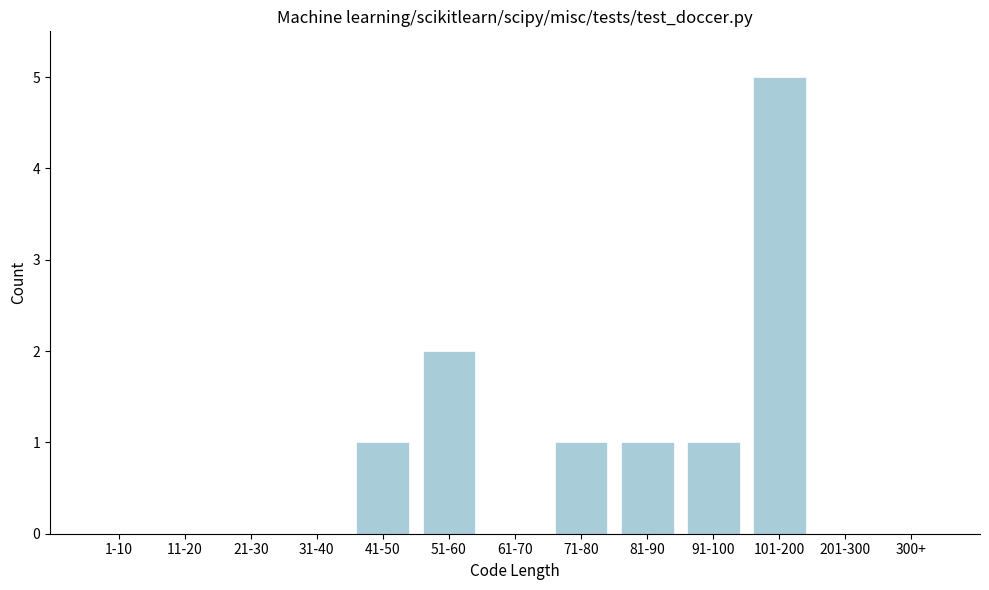

Reading left to right, transcribe all the data shown in this chart.

1-10=0	11-20=0	21-30=0	31-40=0	41-50=1	51-60=2	61-70=0	71-80=1	81-90=1	91-100=1	101-200=5	201-300=0	300+=0